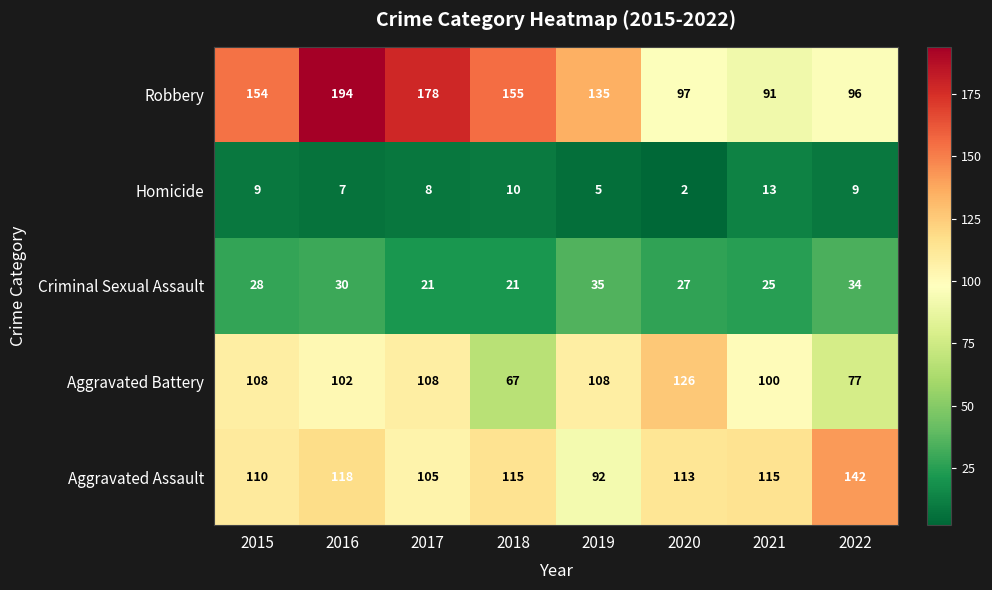

What is the spread (max minus min) of values at 2015?

145